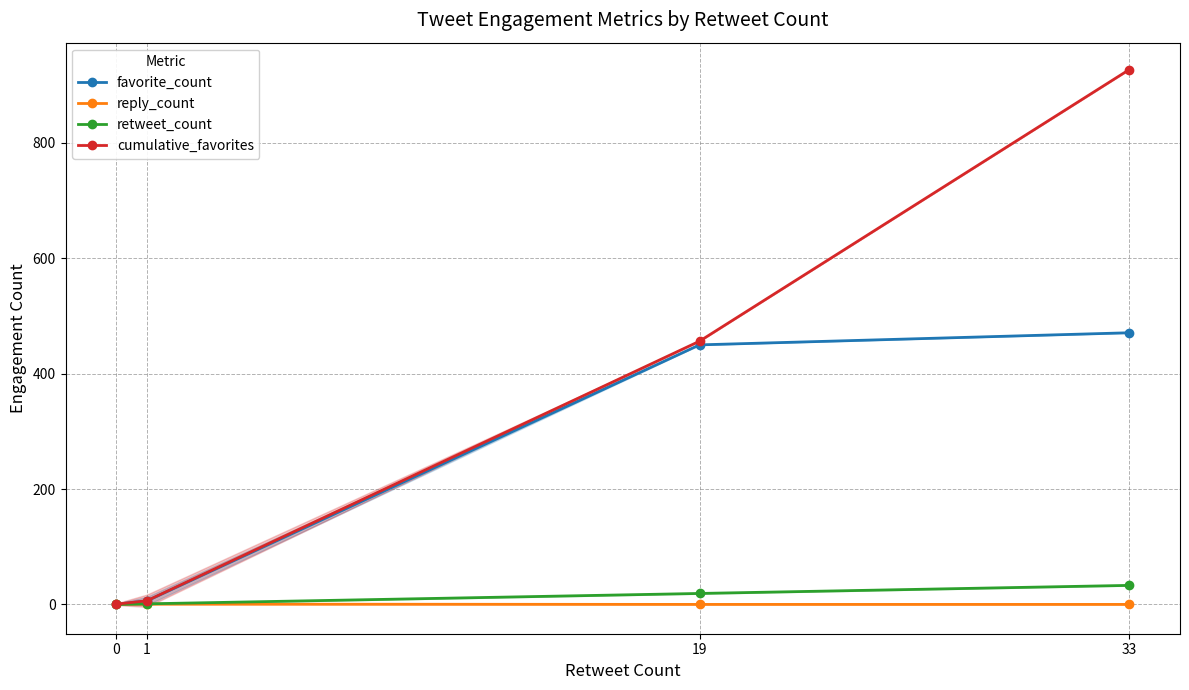

True or false: cumulative_favorites and retweet_count intersect in this chart.

False